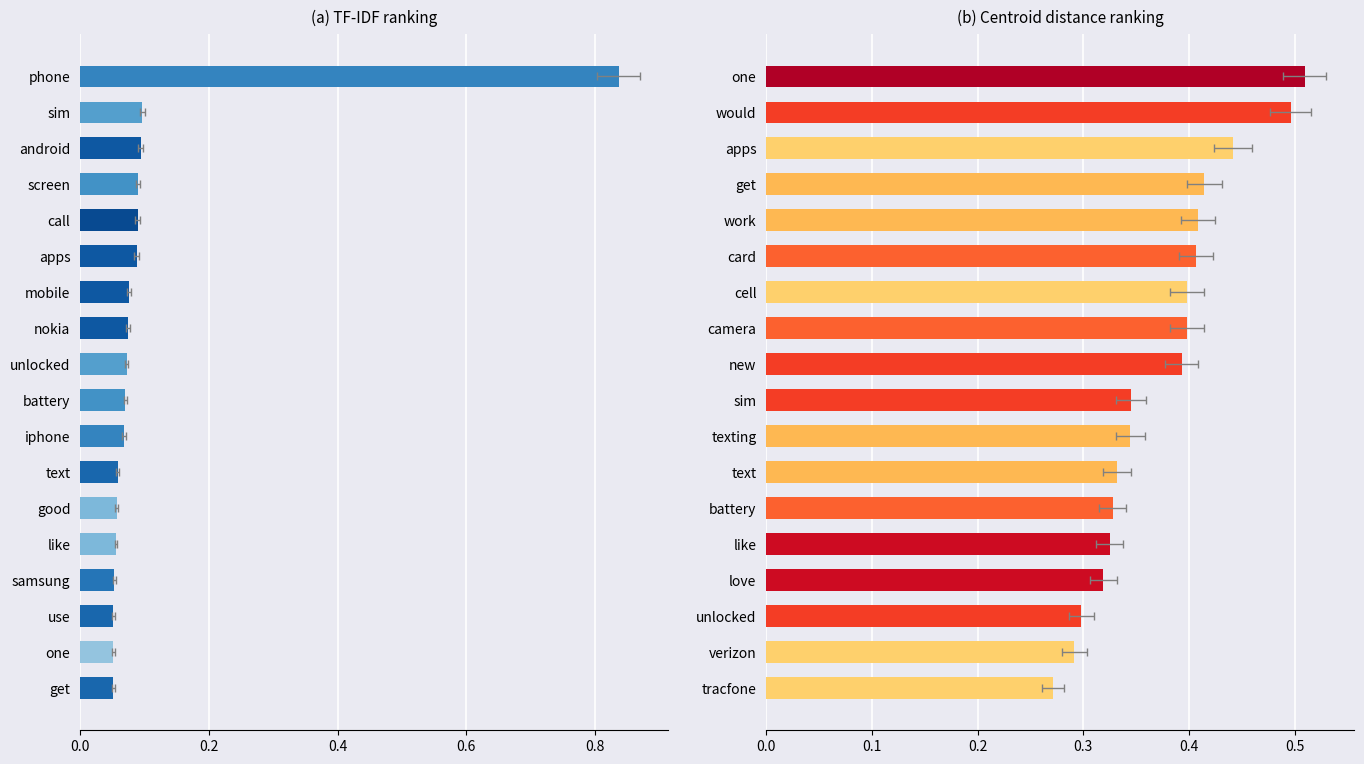

Are the bars grouped side by side (vs. stacked)?

Yes